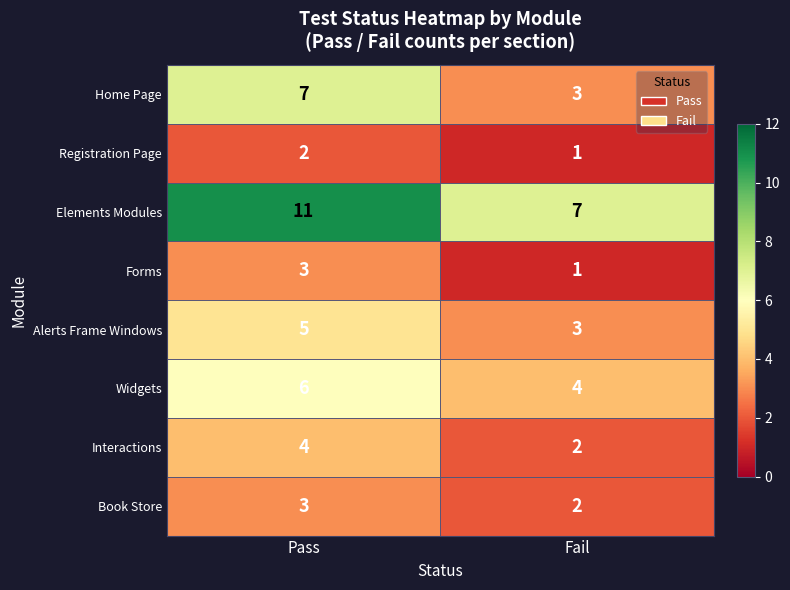

Reading left to right, list all the values displayed in this chart.

Home Page: Pass=7	Fail=3
Registration Page: Pass=2	Fail=1
Elements Modules: Pass=11	Fail=7
Forms: Pass=3	Fail=1
Alerts Frame Windows: Pass=5	Fail=3
Widgets: Pass=6	Fail=4
Interactions: Pass=4	Fail=2
Book Store: Pass=3	Fail=2